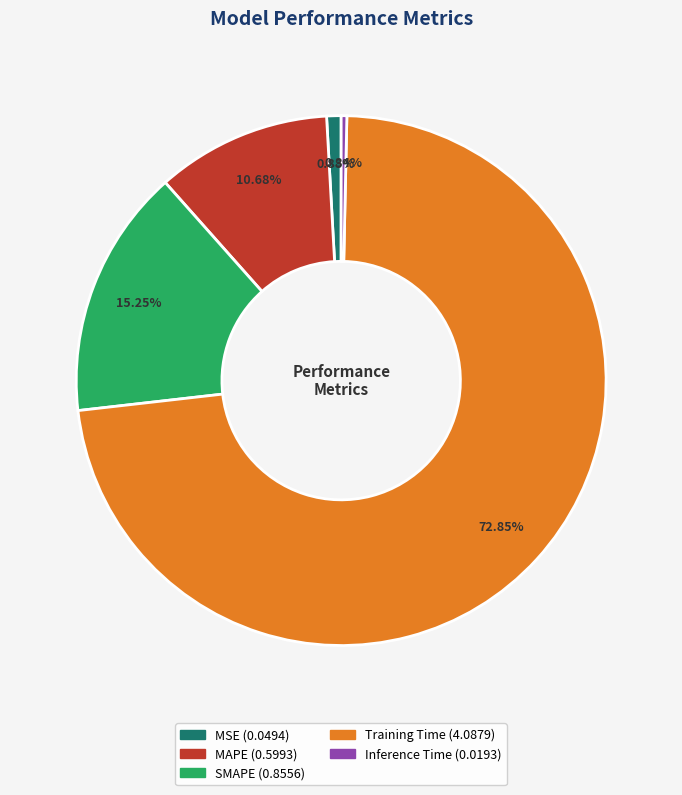

What percentage is the Training Time slice, to the nearest percent?

73%